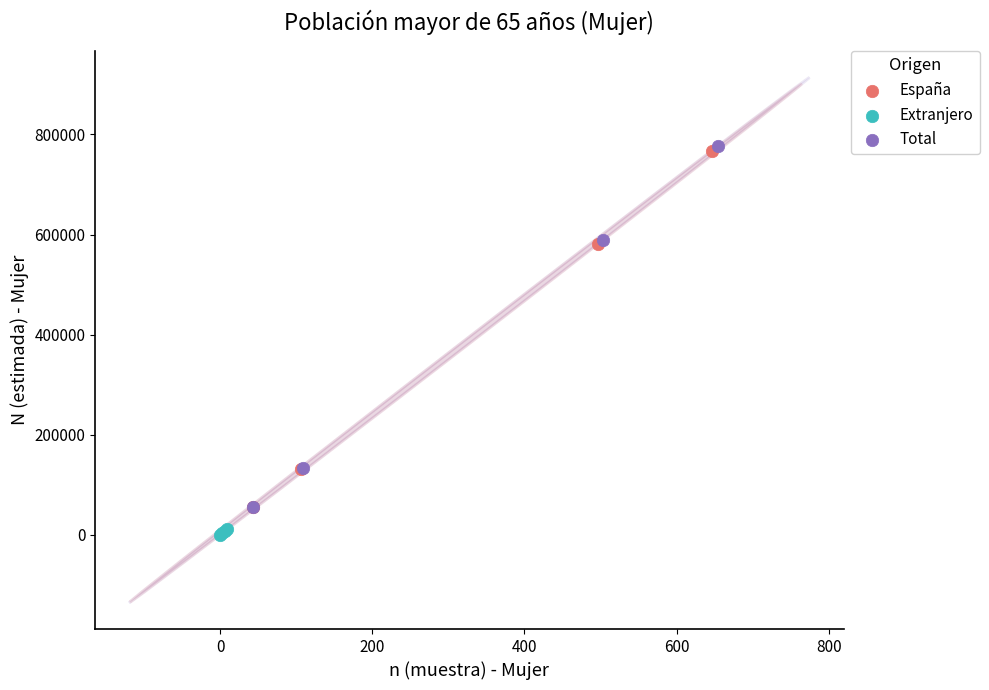

Which series reaches the minimum Y coordinate?

Extranjero